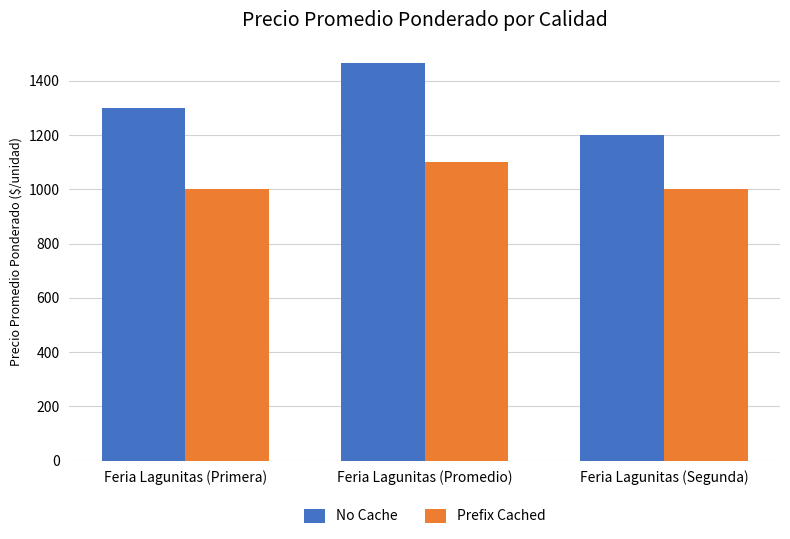

What is the average value of the No Cache series?

1322